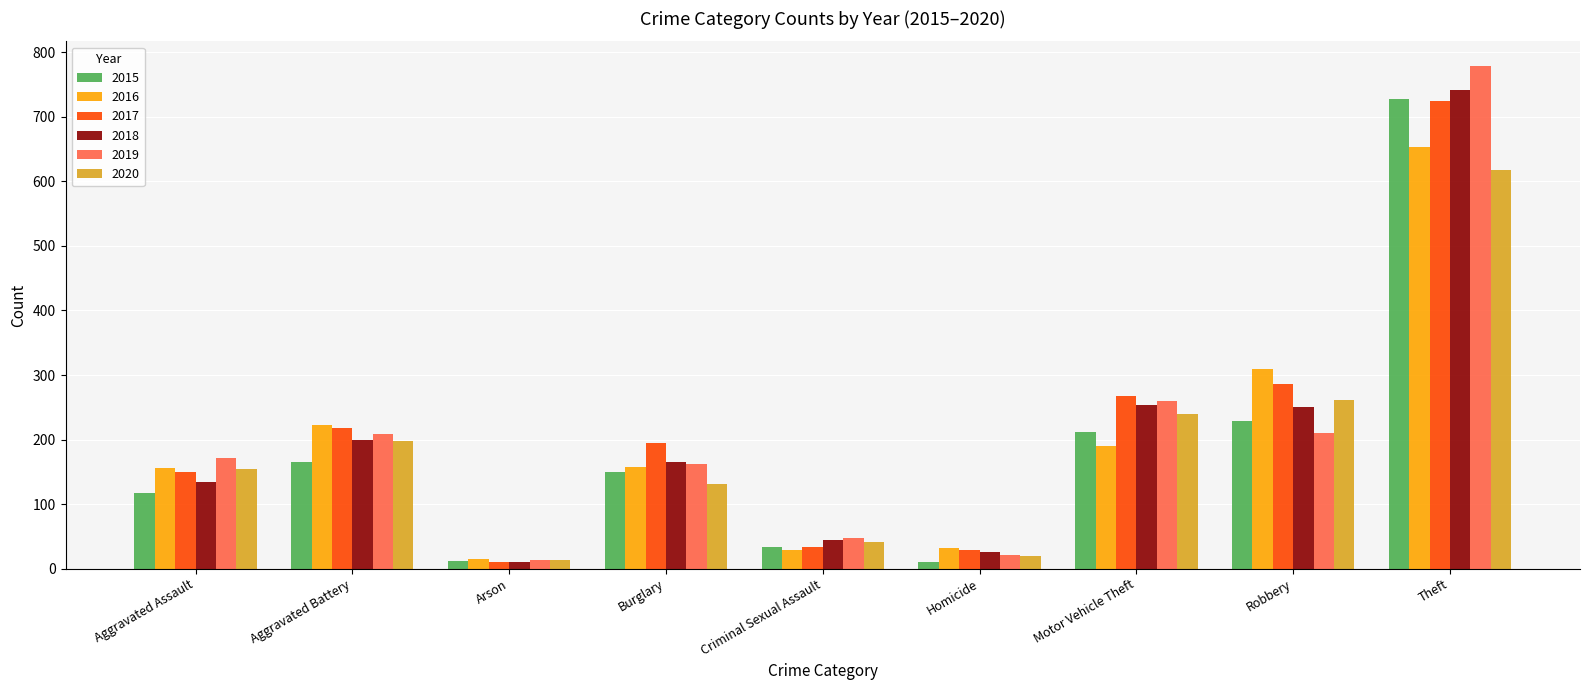

What is the label of the 7th bar from the left?

Motor Vehicle Theft